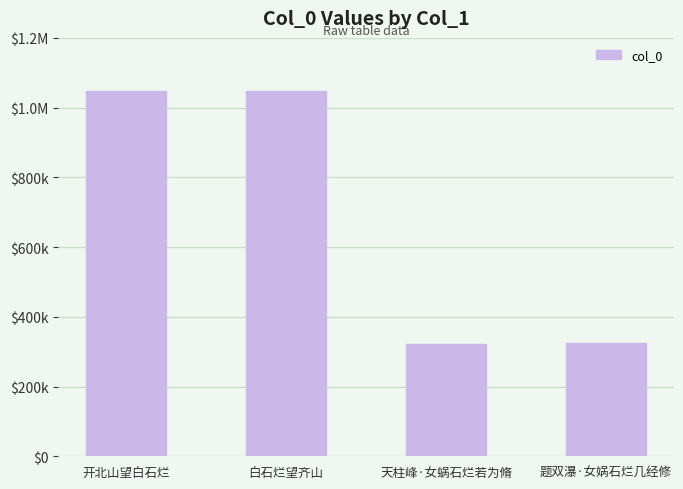

Are the bars horizontal?

No